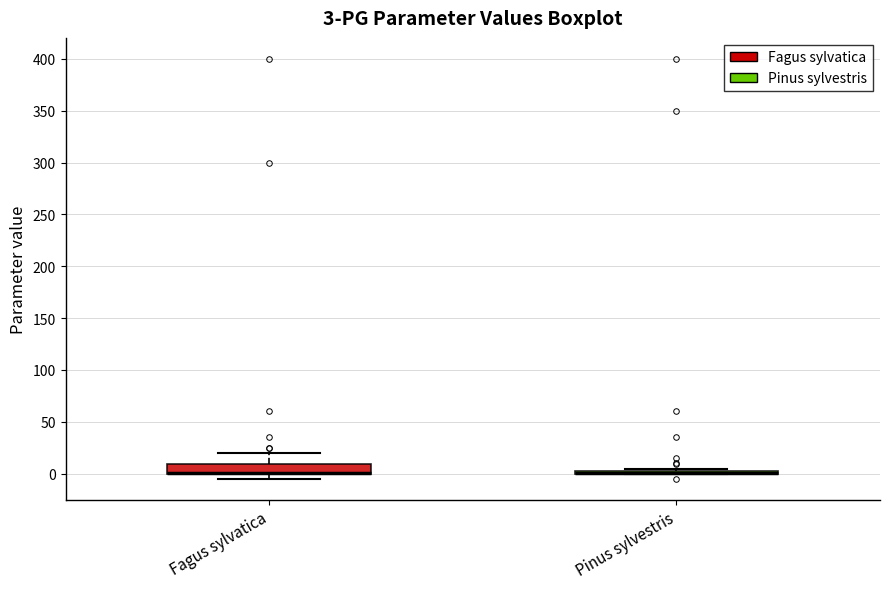

Comparing the boxes themselves (not the whiskers), which one is the tallest?

Fagus sylvatica